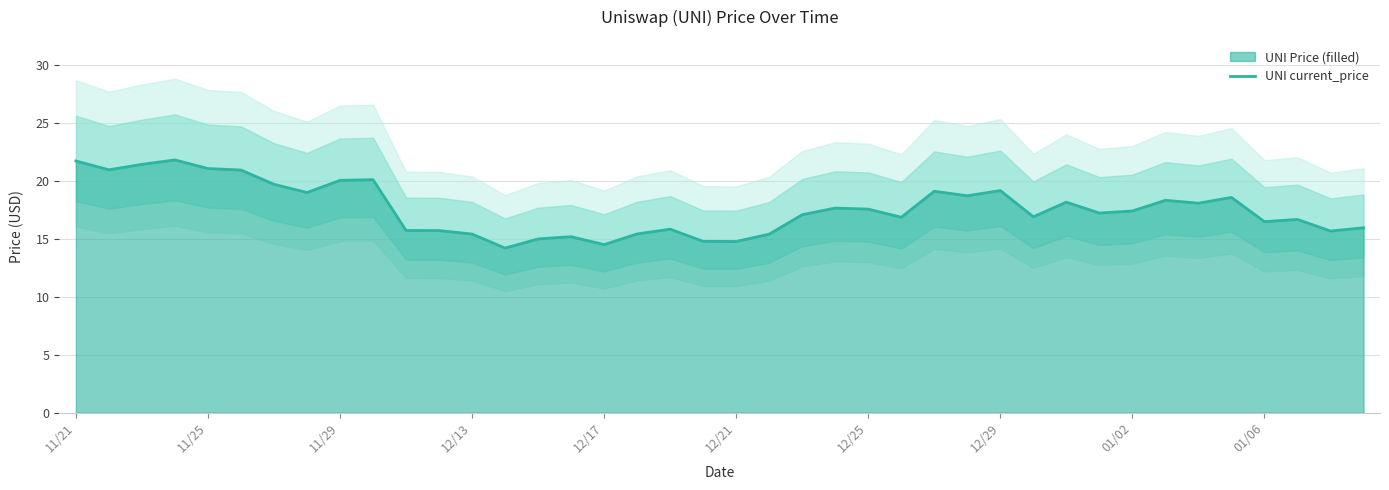

How many interior local peaks (higher than both neighbors) does the data have?

11